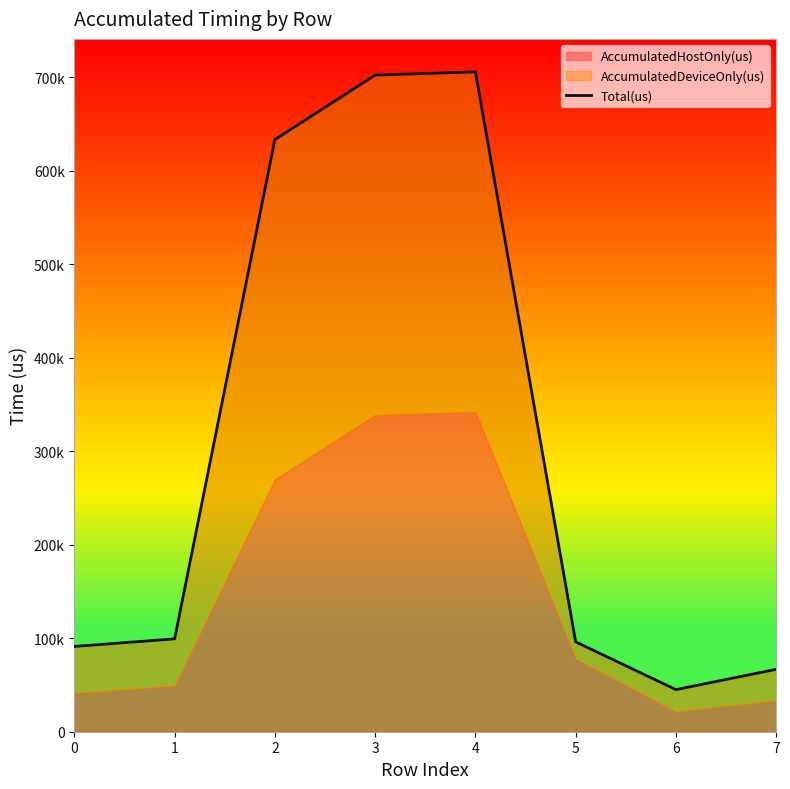

What is the change in value from 0 to 3?

+610899